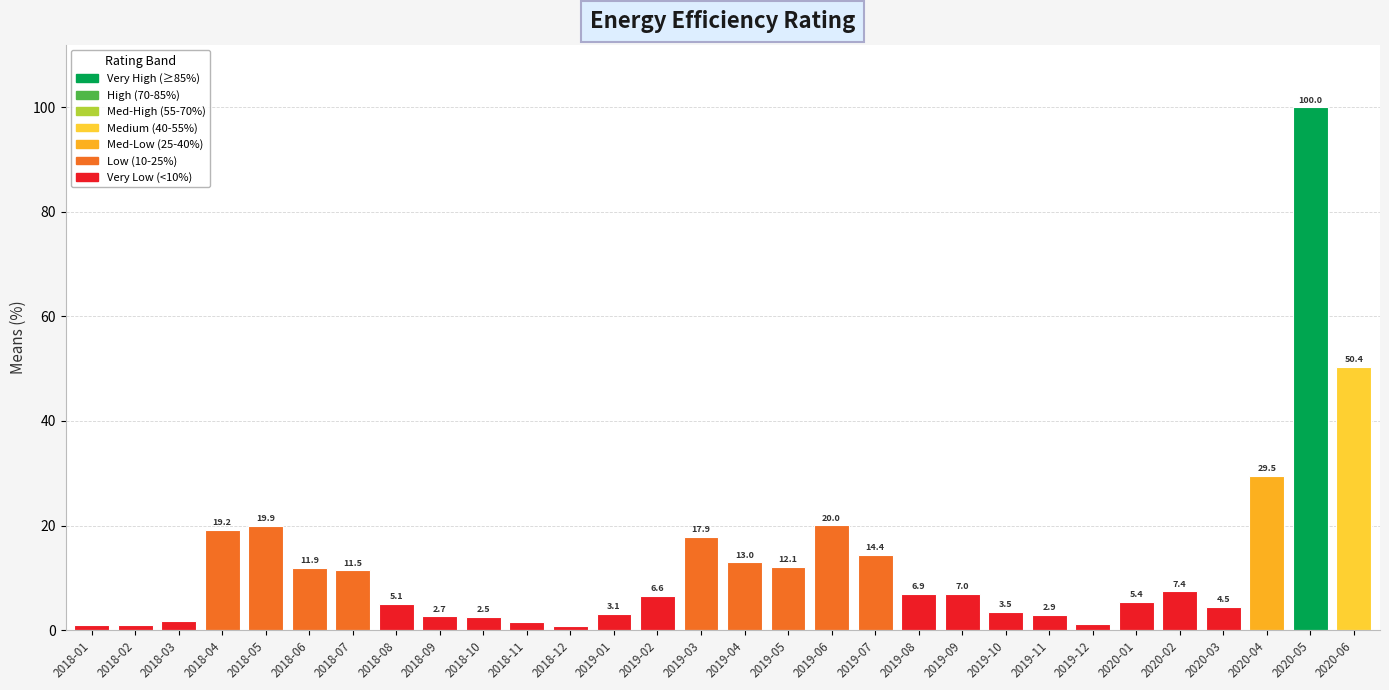

How many data points are less than 6?

14